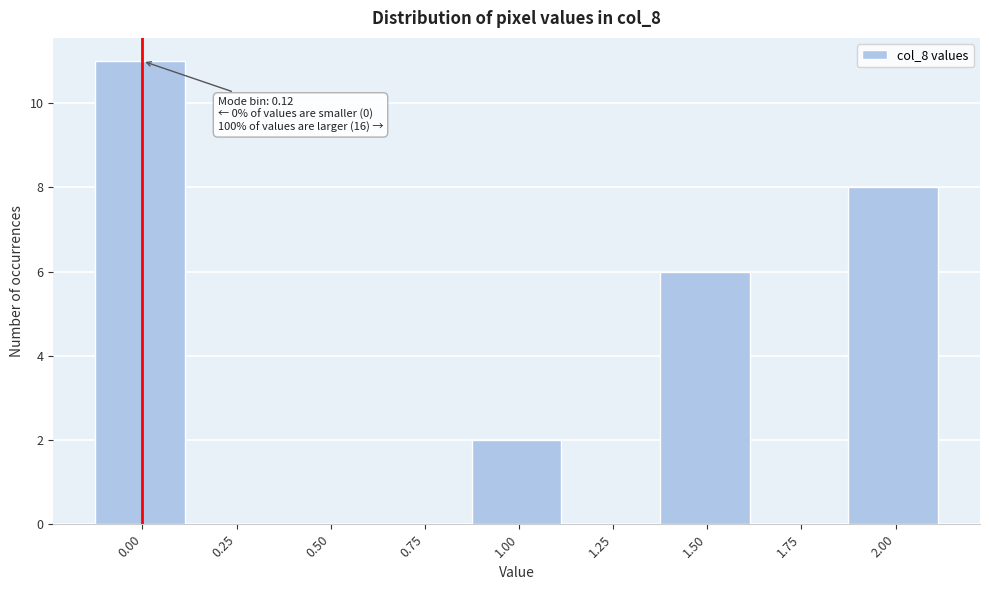

Reading right to left, what are all the values shown in this chart?

2.00=8	1.75=0	1.50=6	1.25=0	1.00=2	0.75=0	0.50=0	0.25=0	0.00=11